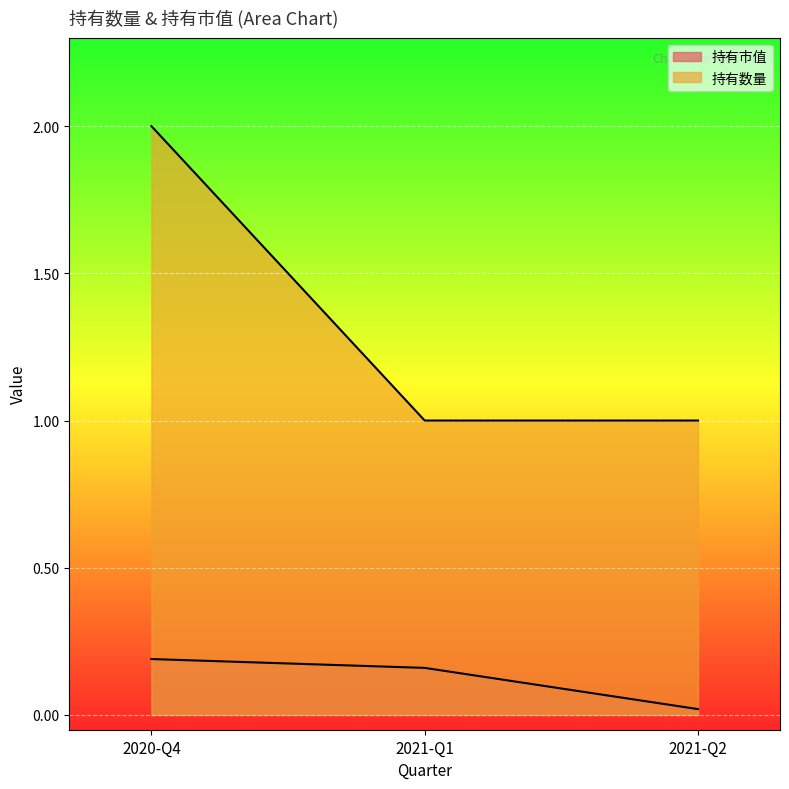

At which label is 持有市值 closest to 0?

2021-Q2